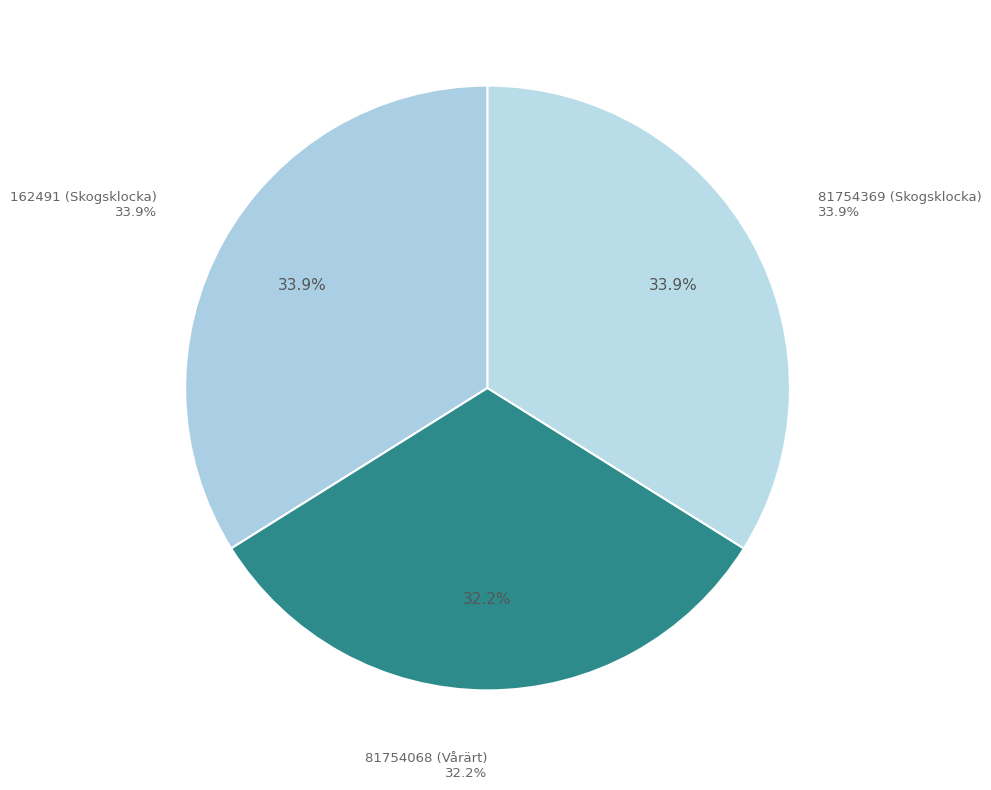

Is it true that 81754068 (Vårärt) is 32% of the pie?

True